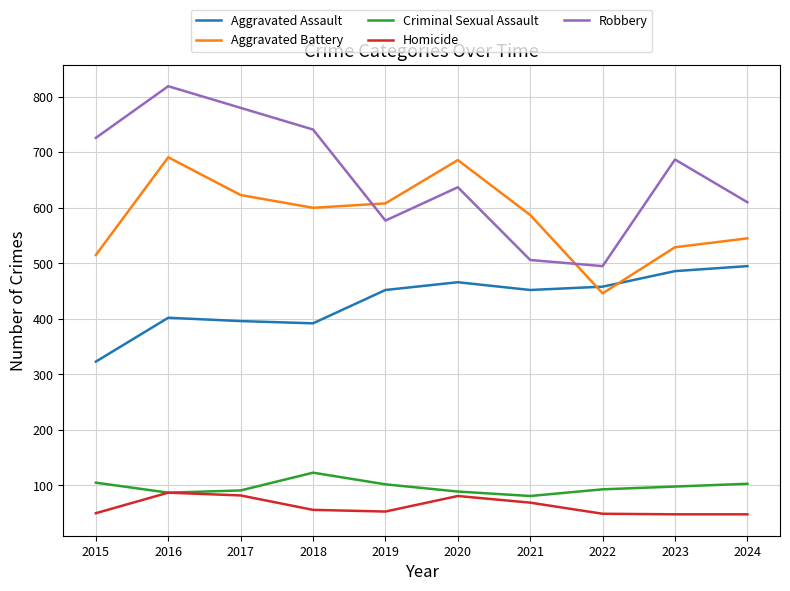

Does the chart have visible grid lines?

Yes